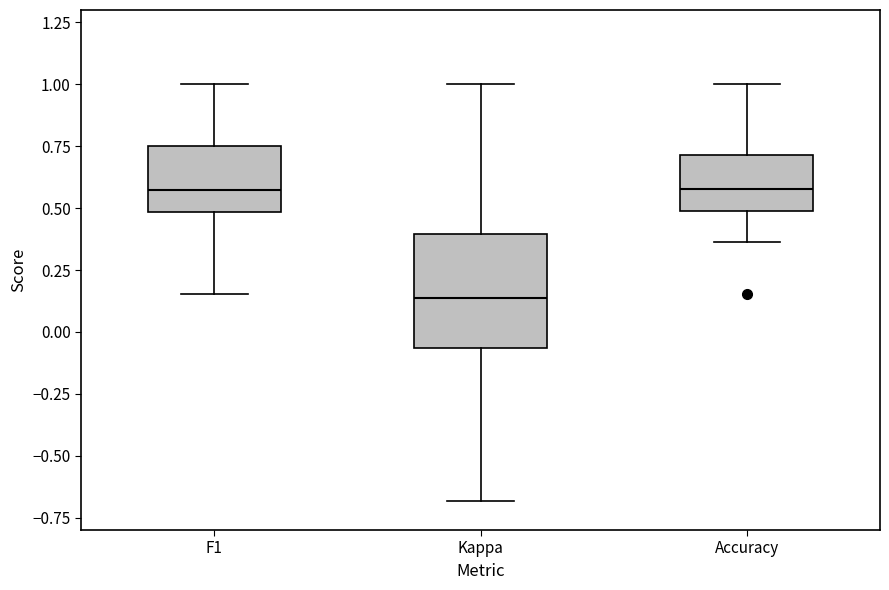

Where is the upper edge of the box for Kappa on the y-axis? The values are not printed on the chart, so give them approximately, as read against the axis.

0.40